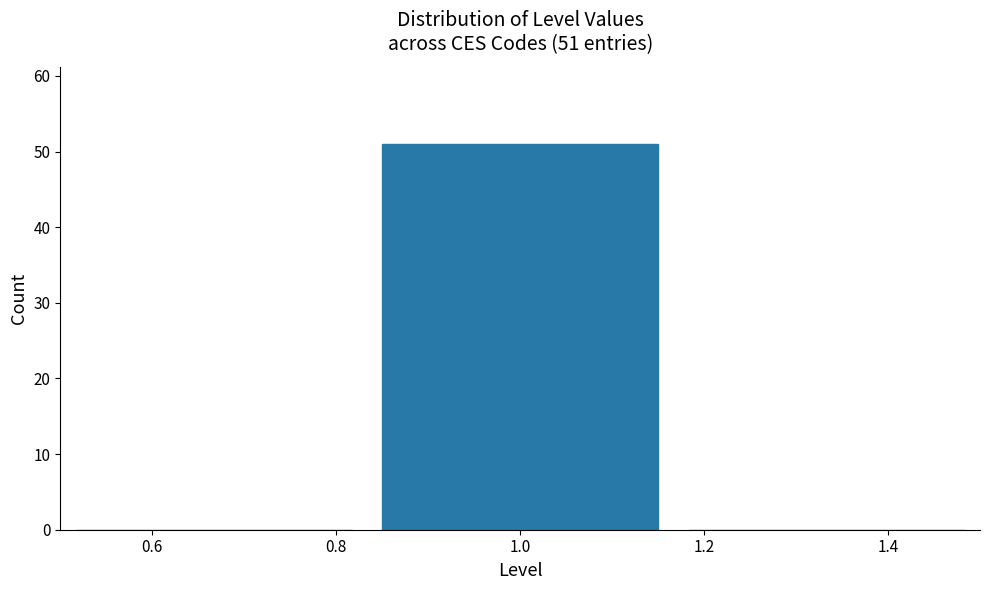

Which range on the x-axis has the tallest bar?

0.84 to 1.16